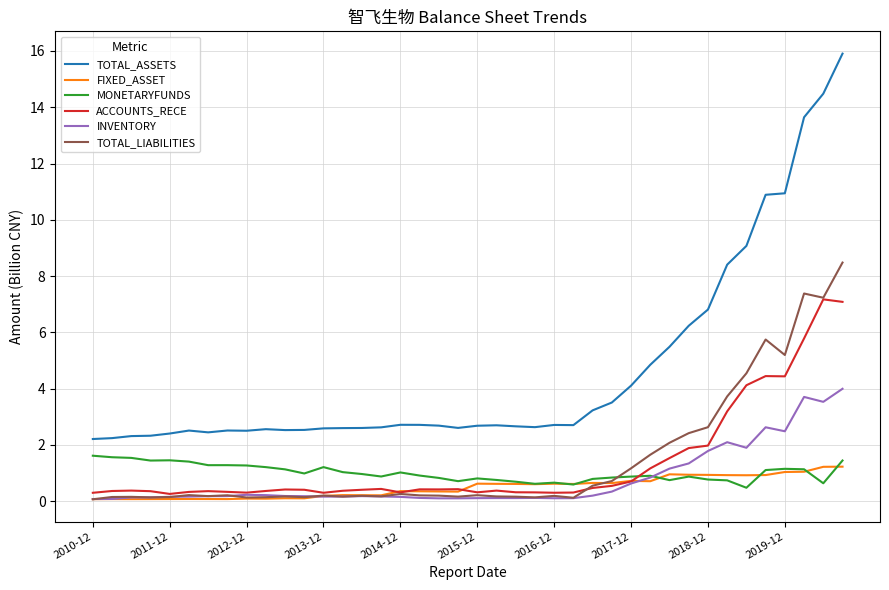

True or false: MONETARYFUNDS and TOTAL_ASSETS cross at least once.

False